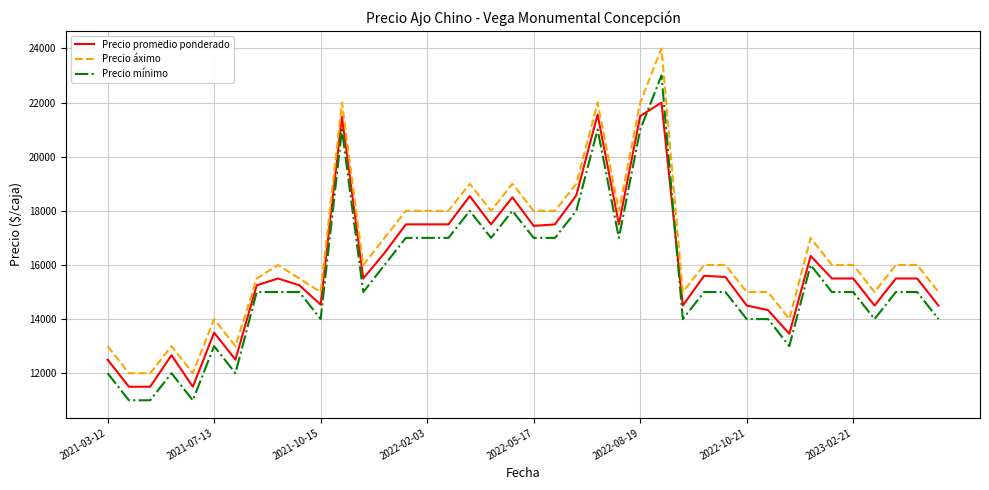

True or false: Precio mínimo and Precio áximo intersect in this chart.

False